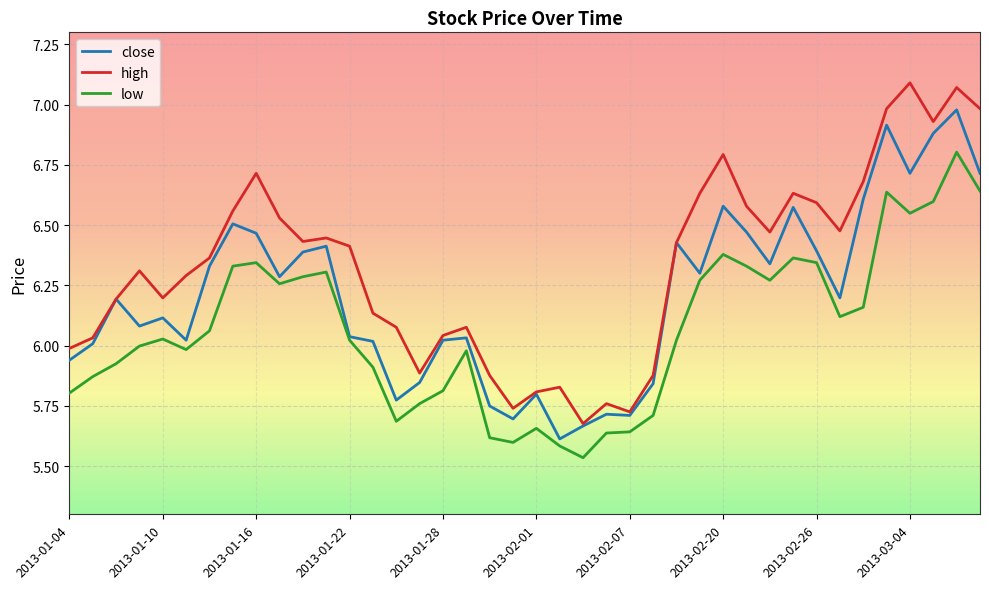

List the series in order of their overall mean, highest first.

high, close, low